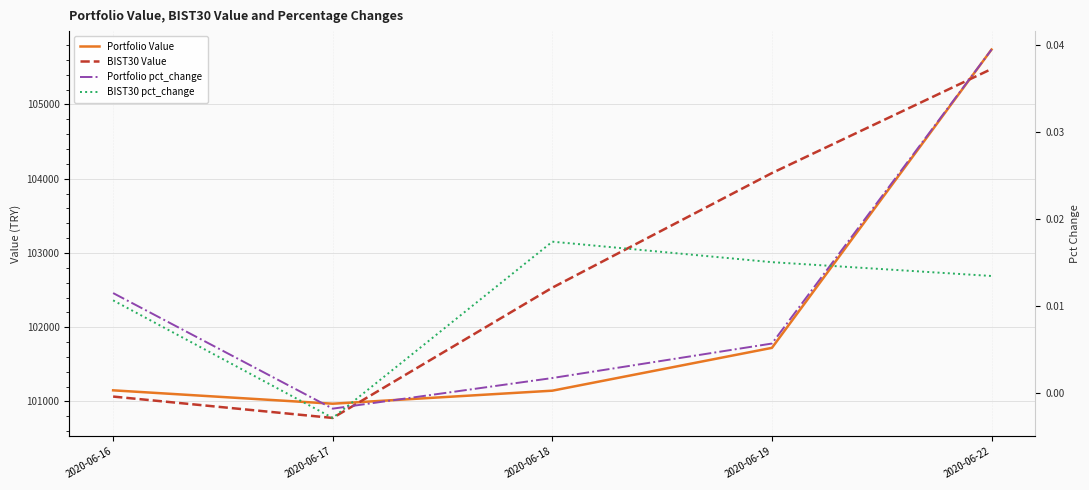

Reading left to right, extract all data points from this chart.

Portfolio Value: 2020-06-16=101150.2	2020-06-17=100970.0	2020-06-18=101145.5	2020-06-19=101722.2	2020-06-22=105739.0
BIST30 Value: 2020-06-16=101066.4	2020-06-17=100778.4	2020-06-18=102532.6	2020-06-19=104075.9	2020-06-22=105477.3
Portfolio pct_change: 2020-06-16=0.0	2020-06-17=-0.0	2020-06-18=0.0	2020-06-19=0.0	2020-06-22=0.0
BIST30 pct_change: 2020-06-16=0.0	2020-06-17=-0.0	2020-06-18=0.0	2020-06-19=0.0	2020-06-22=0.0